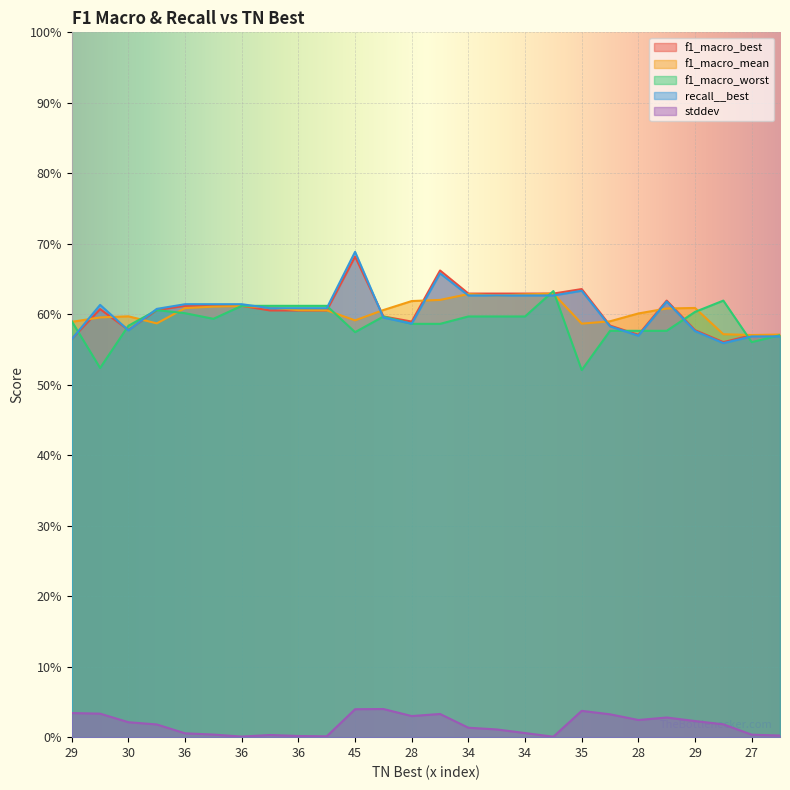

The value of recall__best at 38 is 0.4. True or false?

False